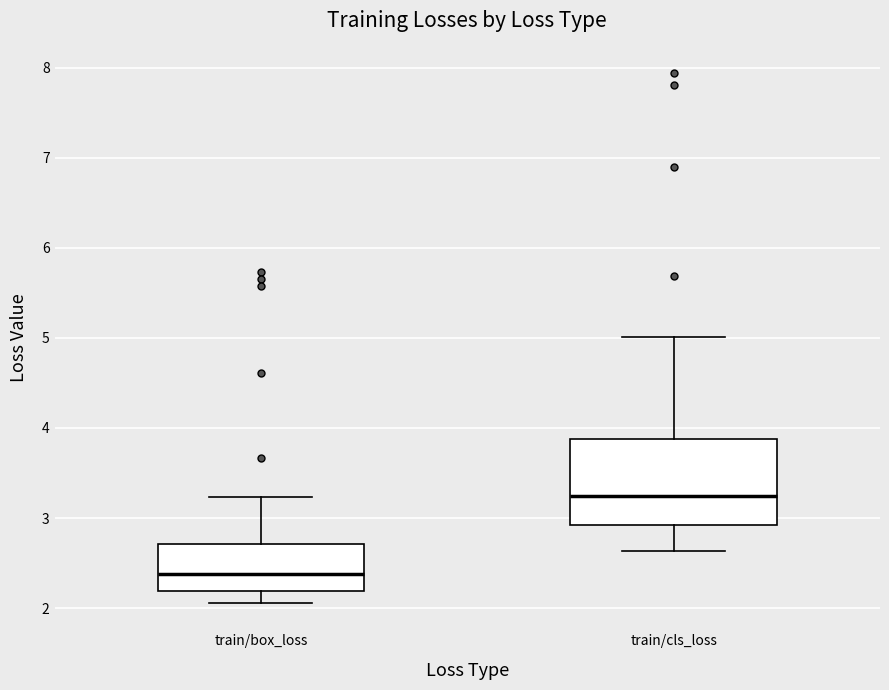

Reading left to right, transcribe this box plot: for each box, give where its median line is, the range the box spans, and where its two whiskers end, as read against the y-axis. The values are not printed on the chart, so give them approximately, as read against the axis.

train/box_loss: median 2.4, box 2.2 to 2.7, whiskers 2.1 to 3.2
train/cls_loss: median 3.2, box 2.9 to 3.9, whiskers 2.6 to 5.0